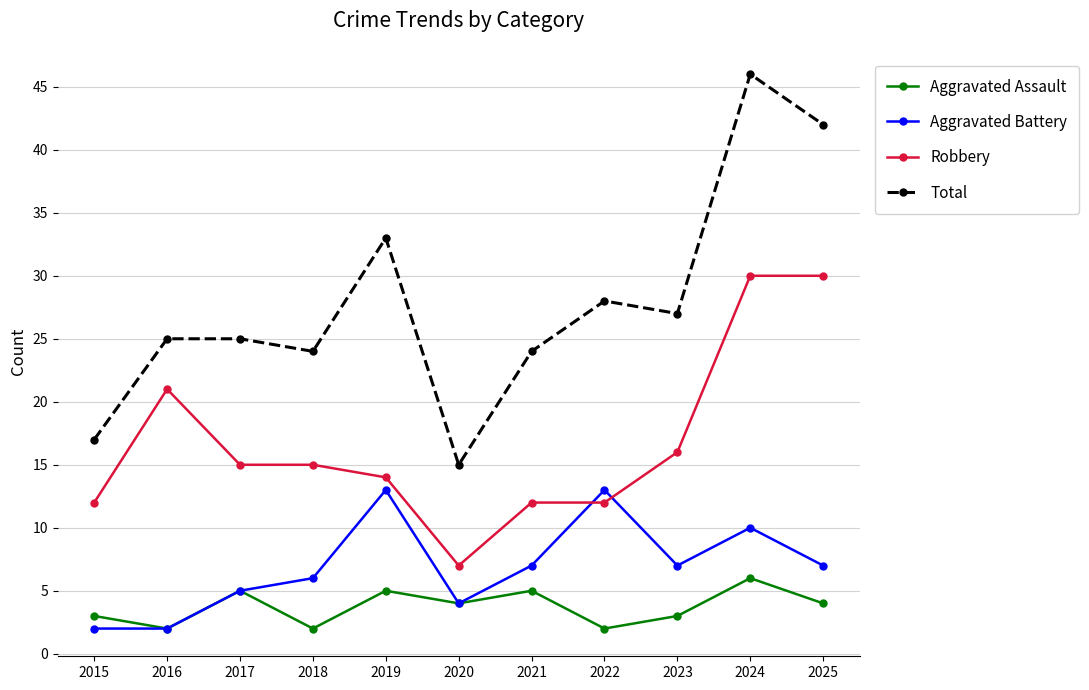

Rank the series at 2015 from lowest to highest value.

Aggravated Battery, Aggravated Assault, Robbery, Total